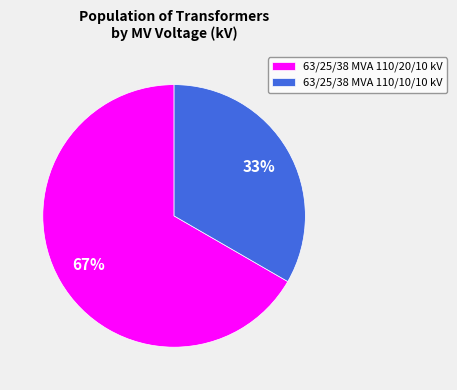

Is it true that 63/25/38 MVA 110/10/10 kV is 33% of the pie?

True